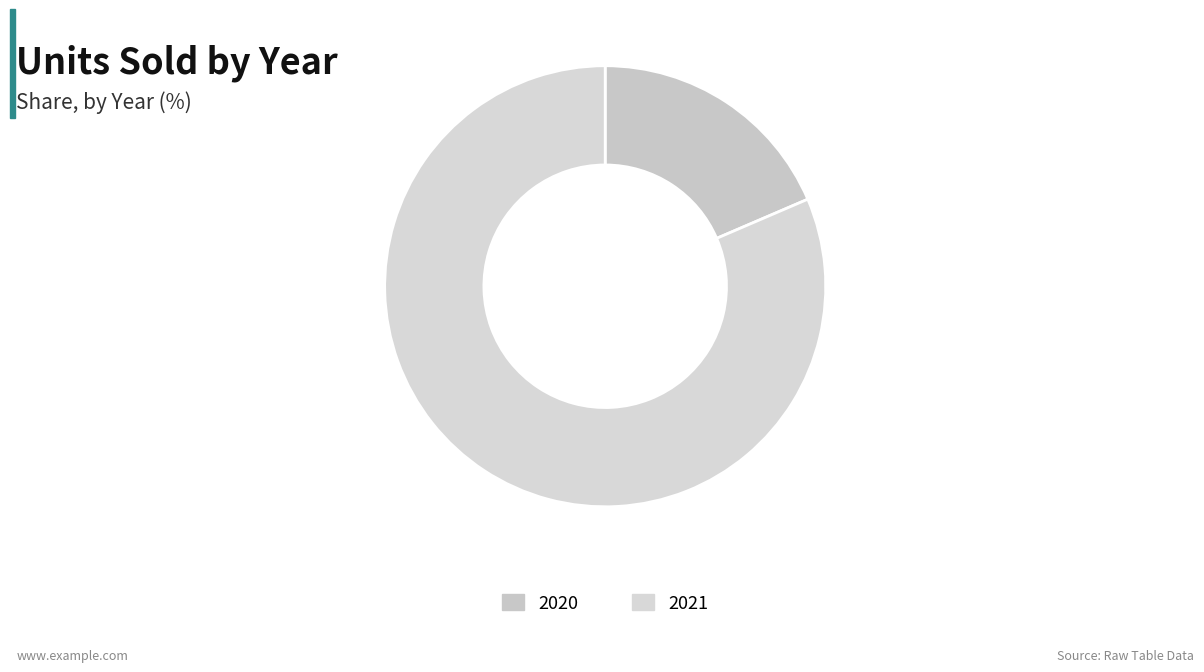

Count the number of slices in the pie.

2